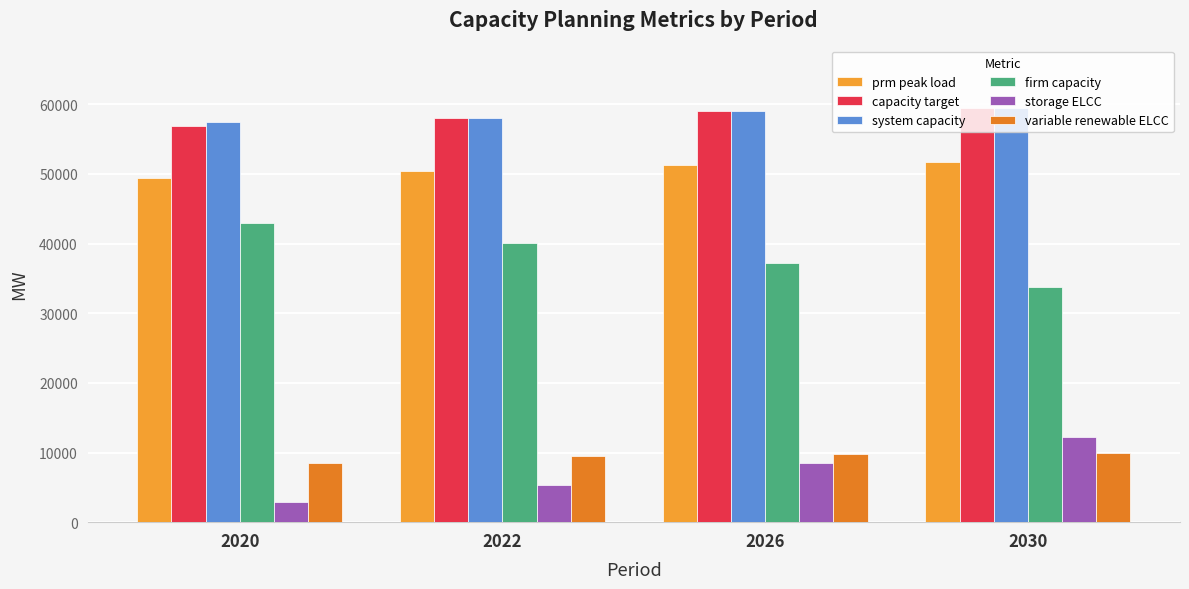

At how many categories does at least one series exceed 15233?

4